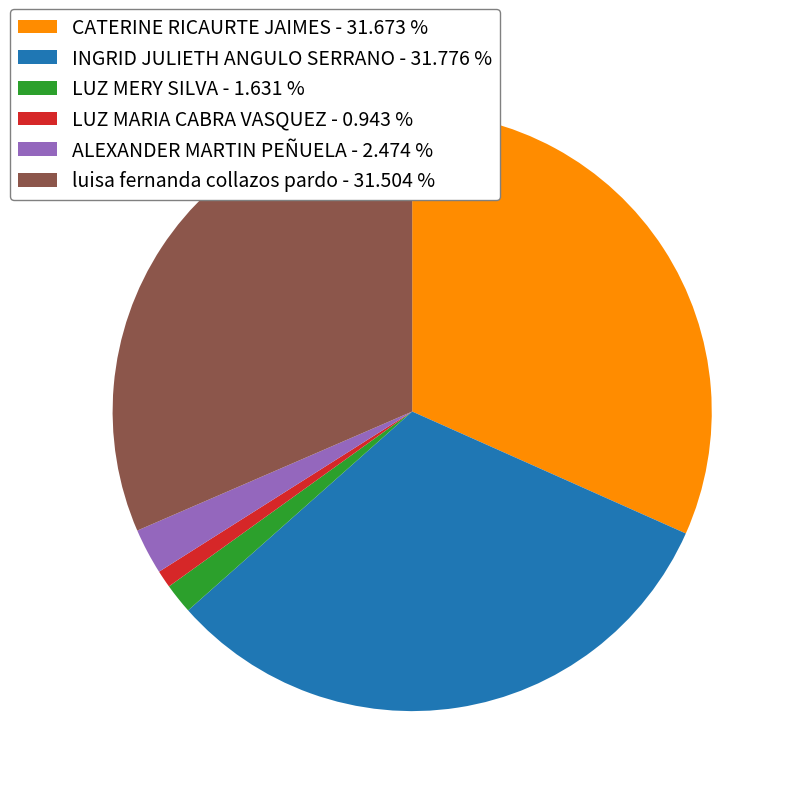

Count the number of slices in the pie.

6